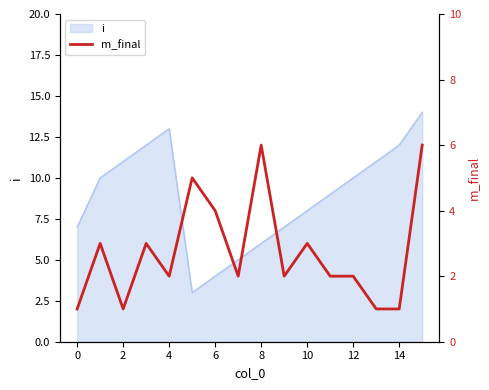

Reading left to right, extract all data points from this chart.

1	3	1	3	2	5	4	2	6	2	3	2	2	1	1	6